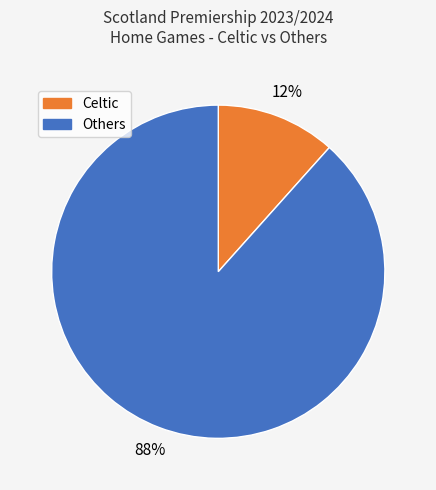

To the nearest percent, what is the average slice percentage?

50%